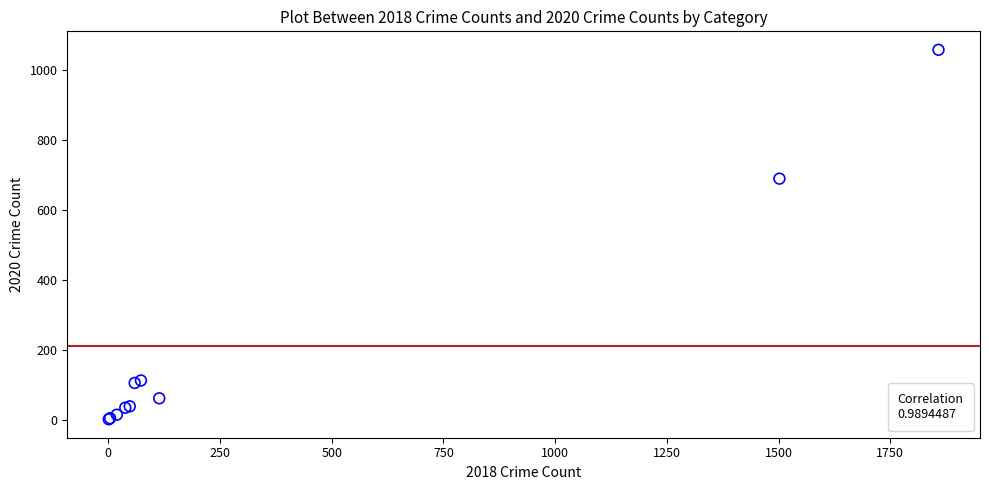

What Y value in the scatter plot is closest to 530?

690